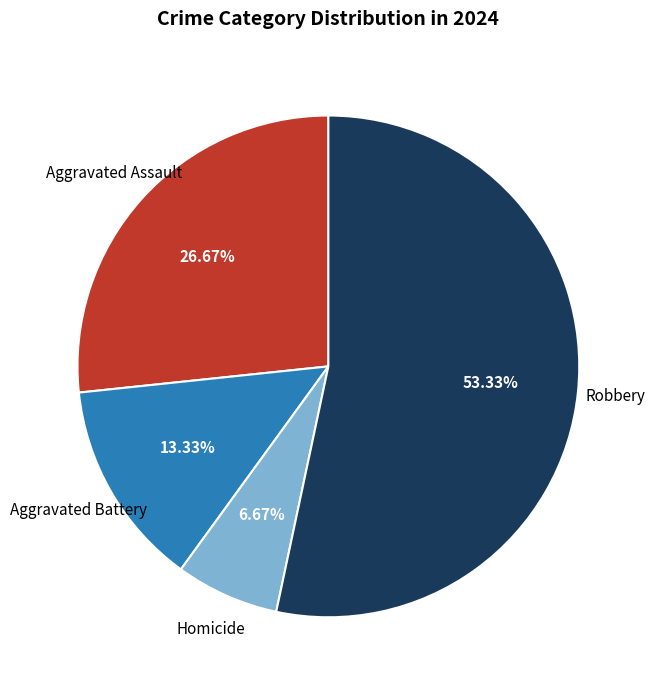

Does any single category account for the majority?

Yes